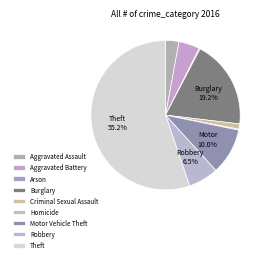

Which category has the biggest portion of the pie?

Theft